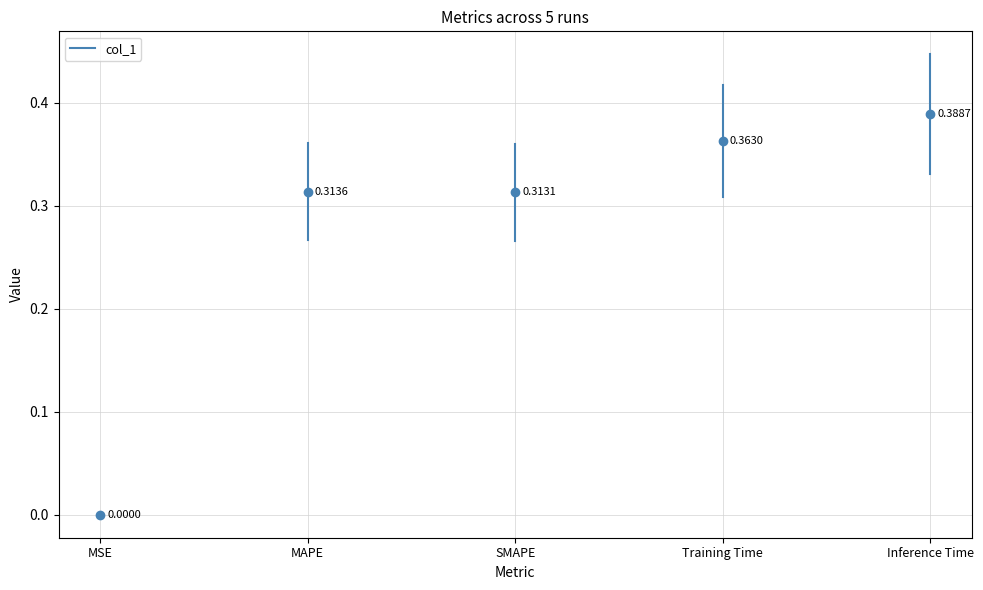

List the labels in order of value, smallest first.

MSE, SMAPE, MAPE, Training Time, Inference Time